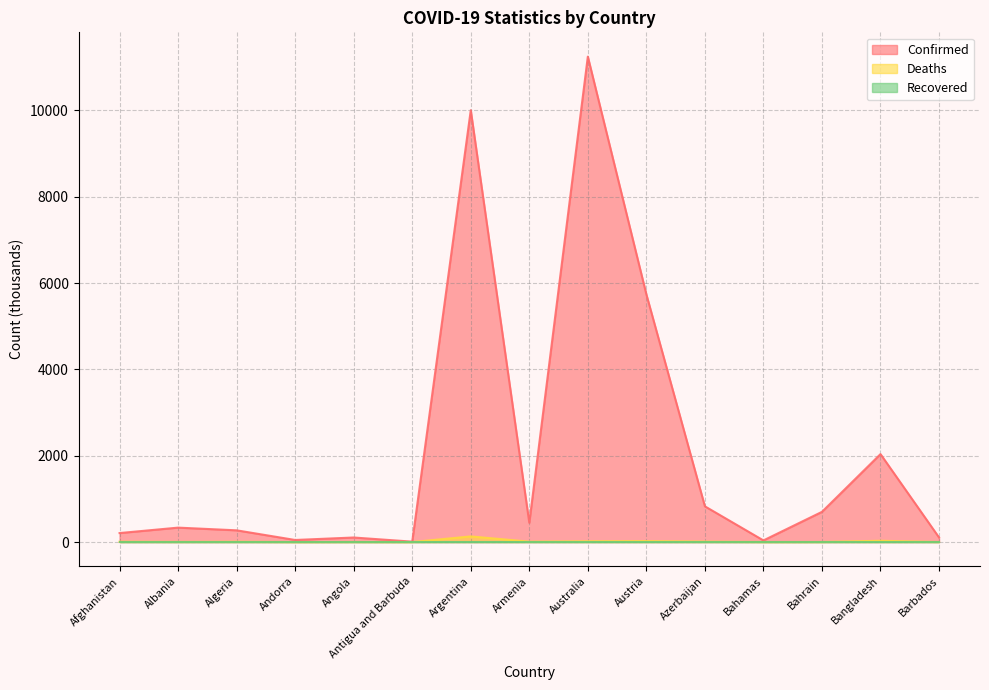

What is the greatest value displayed?

11247.4